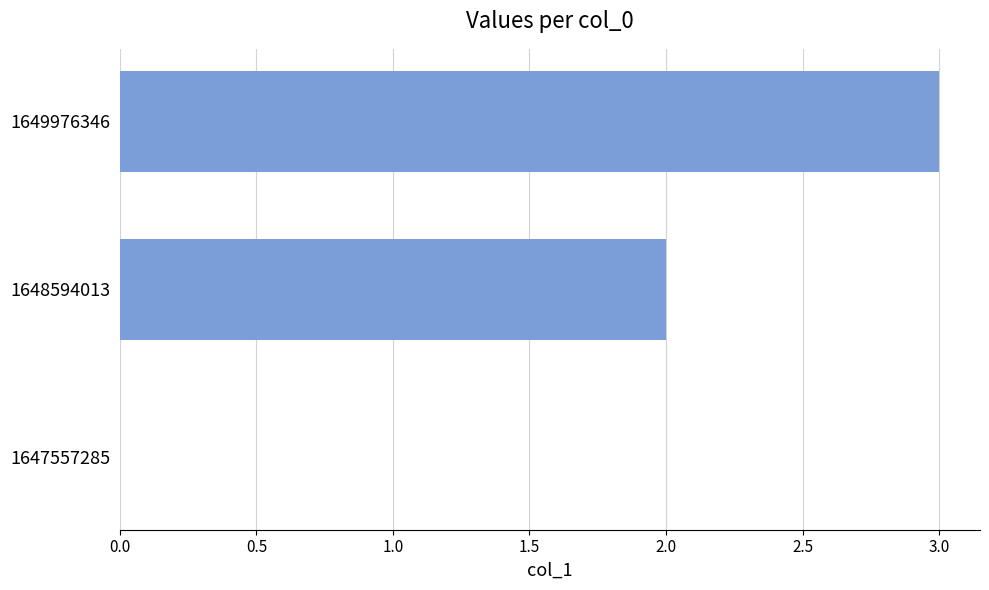

What is the sum of the values at 1647557285 and 1649976346?

3